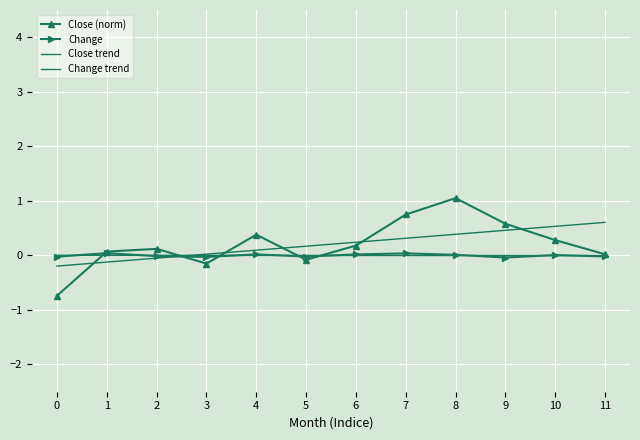

At which category is the sum across all series the highest?

8